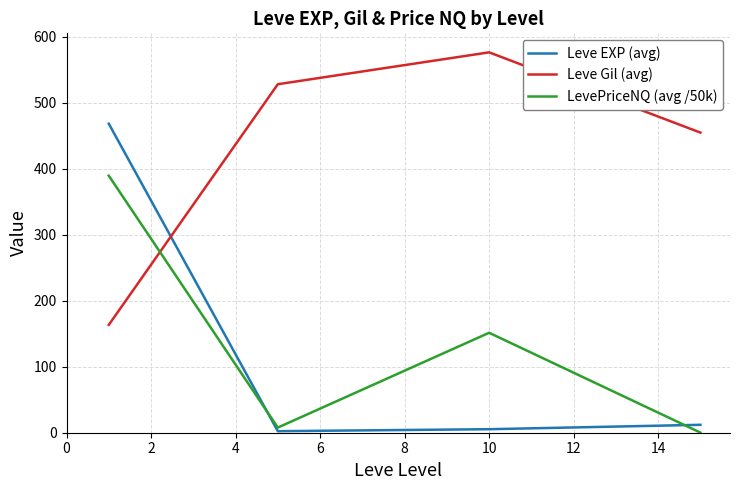

What are all the series names shown in the legend?

Leve EXP (avg), Leve Gil (avg), LevePriceNQ (avg /50k)